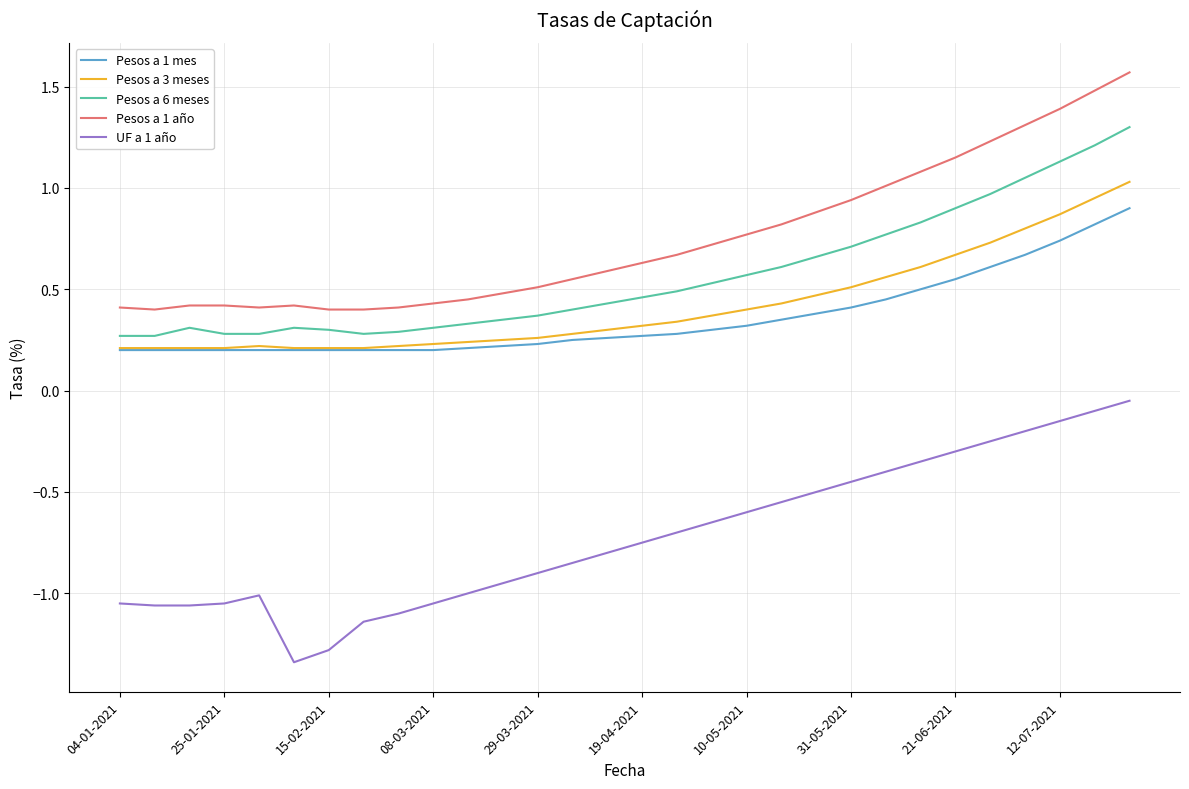

What is the maximum value shown in the chart?

1.6